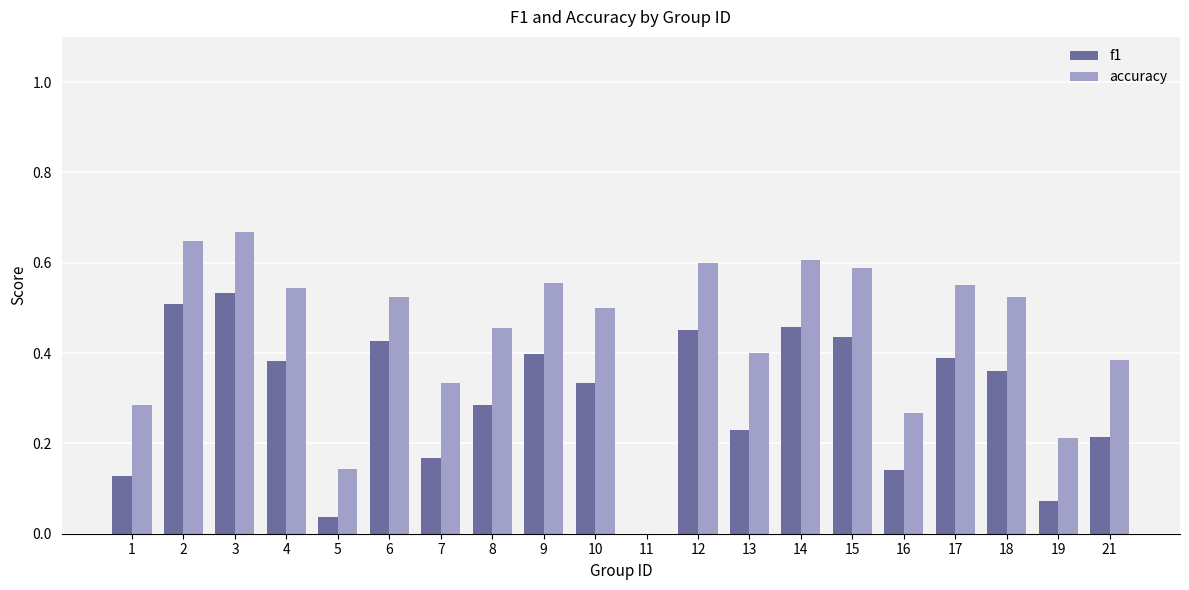

The value of accuracy at 10 is 0.7. True or false?

False